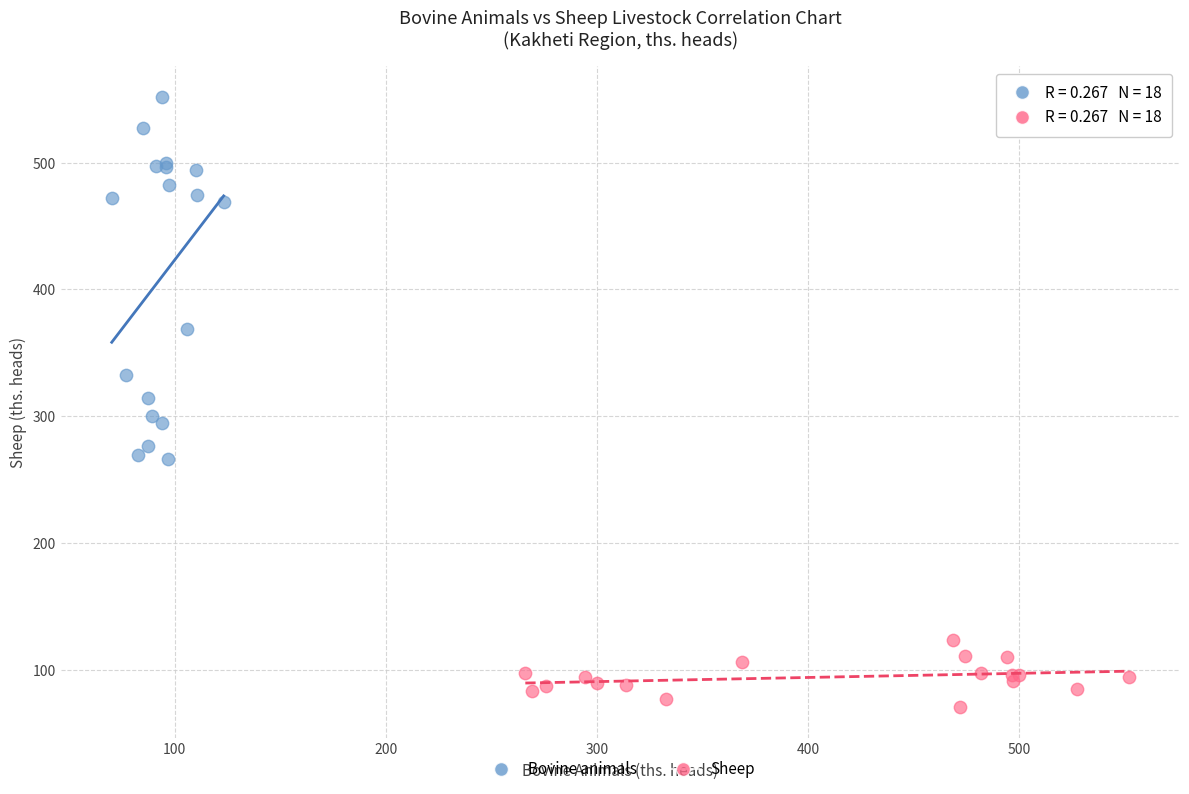

Which series reaches the maximum Y coordinate?

Bovine animals